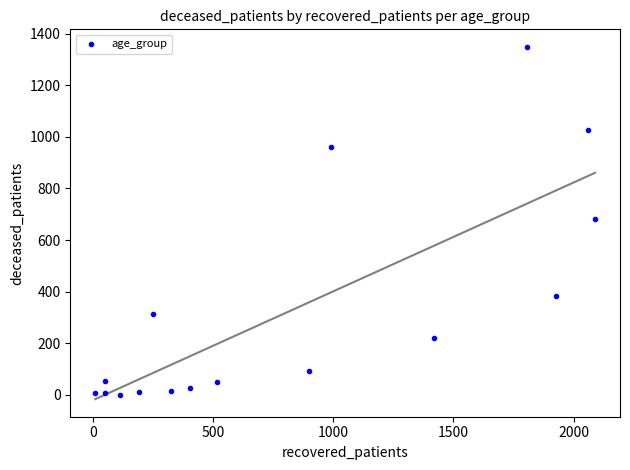

What is the range of X values (max minus min)?

2080